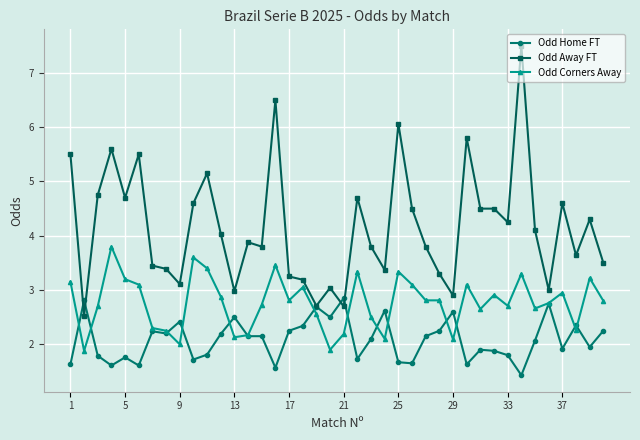

What is the maximum value for Odd Away FT?

7.5